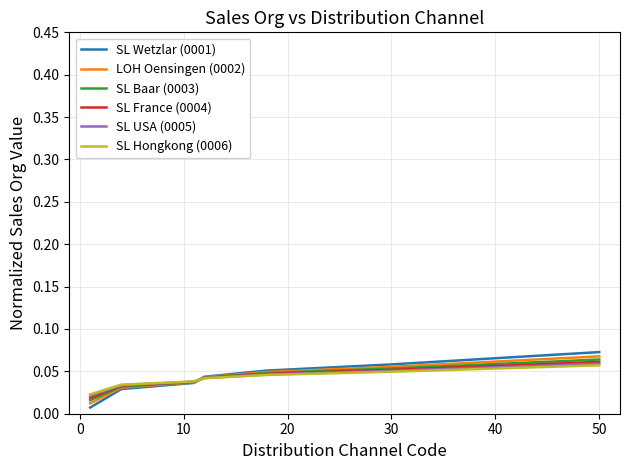

What are all the series names shown in the legend?

SL Wetzlar (0001), LOH Oensingen (0002), SL Baar (0003), SL France (0004), SL USA (0005), SL Hongkong (0006)